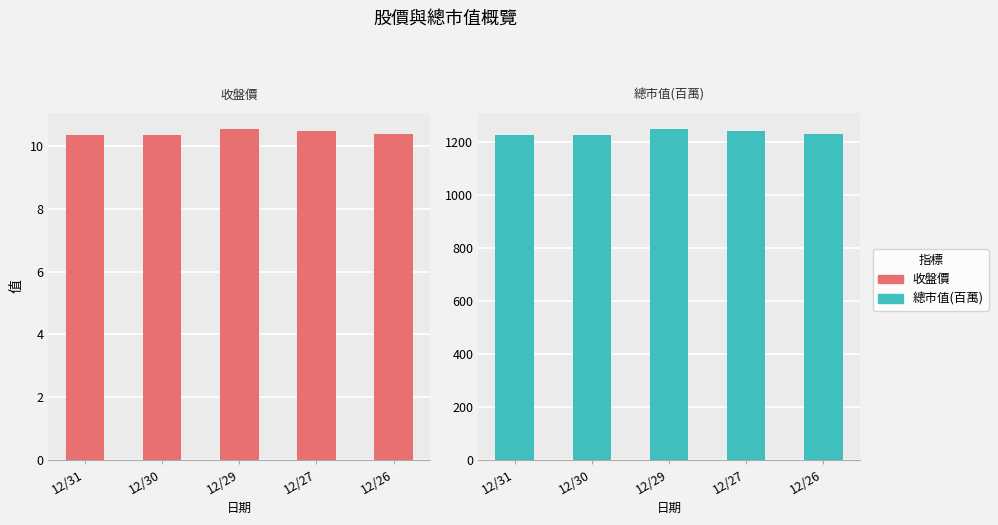

Are the bars horizontal?

No